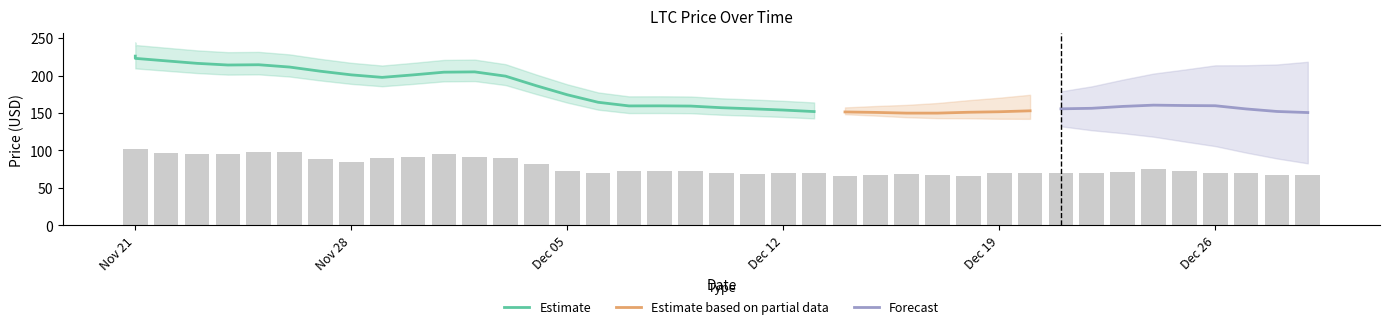

What is the ratio of the value at 12/13/2021 to the value at 12/09/2021?

1.0